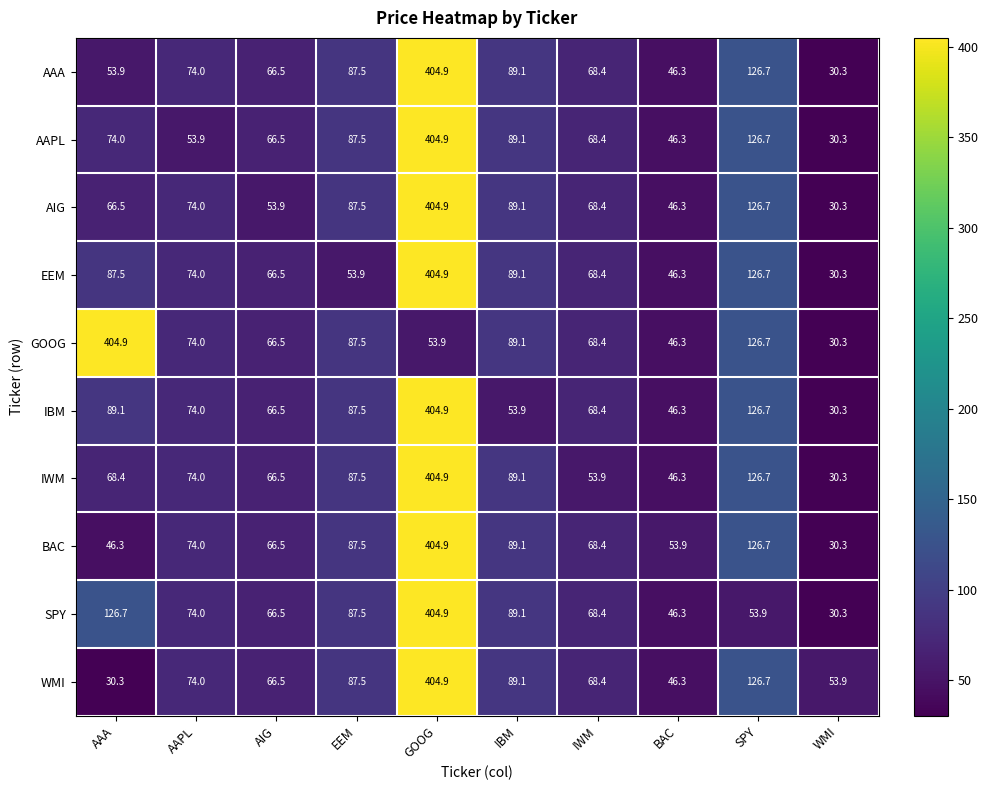

What is the difference between the maximum and minimum values in the WMI series?

374.6